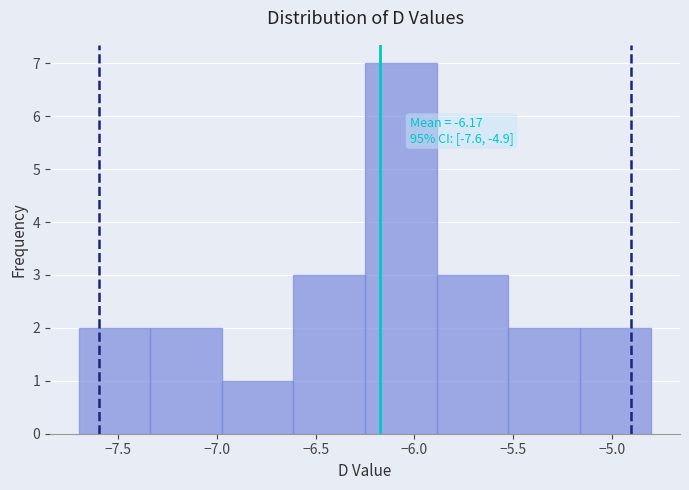

Which range on the x-axis has the tallest bar?

-6.25 to -5.90